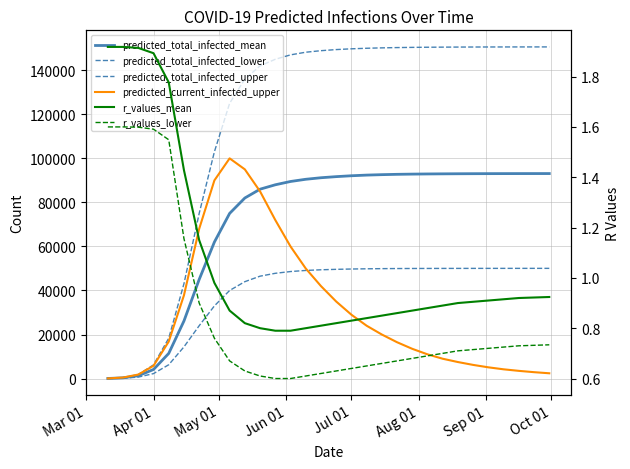

What is the difference between the maximum and minimum values in the predicted_current_infected_upper series?

99941.0